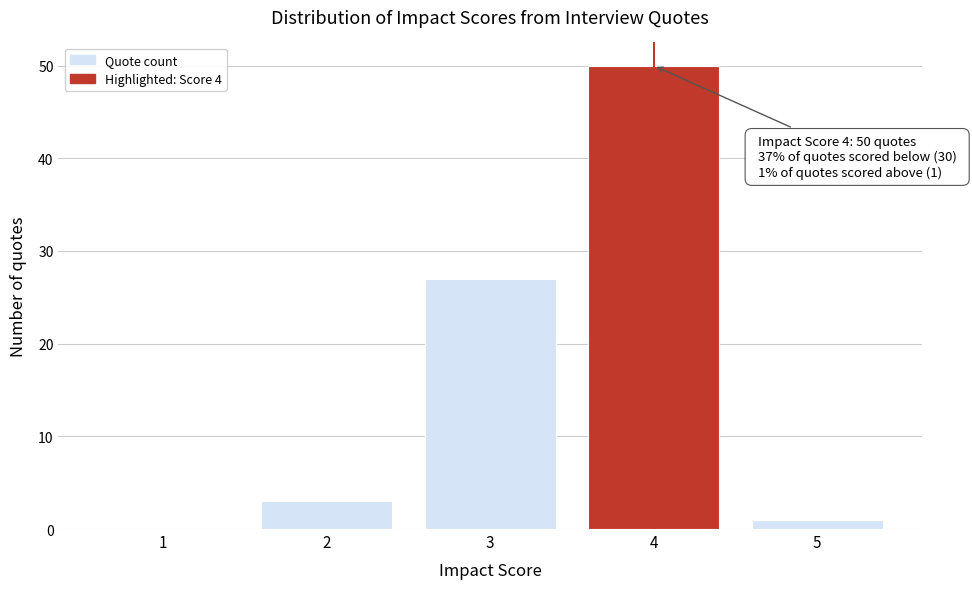

Reading left to right, what are all the values shown in this chart?

1=0	2=3	3=27	4=50	5=1